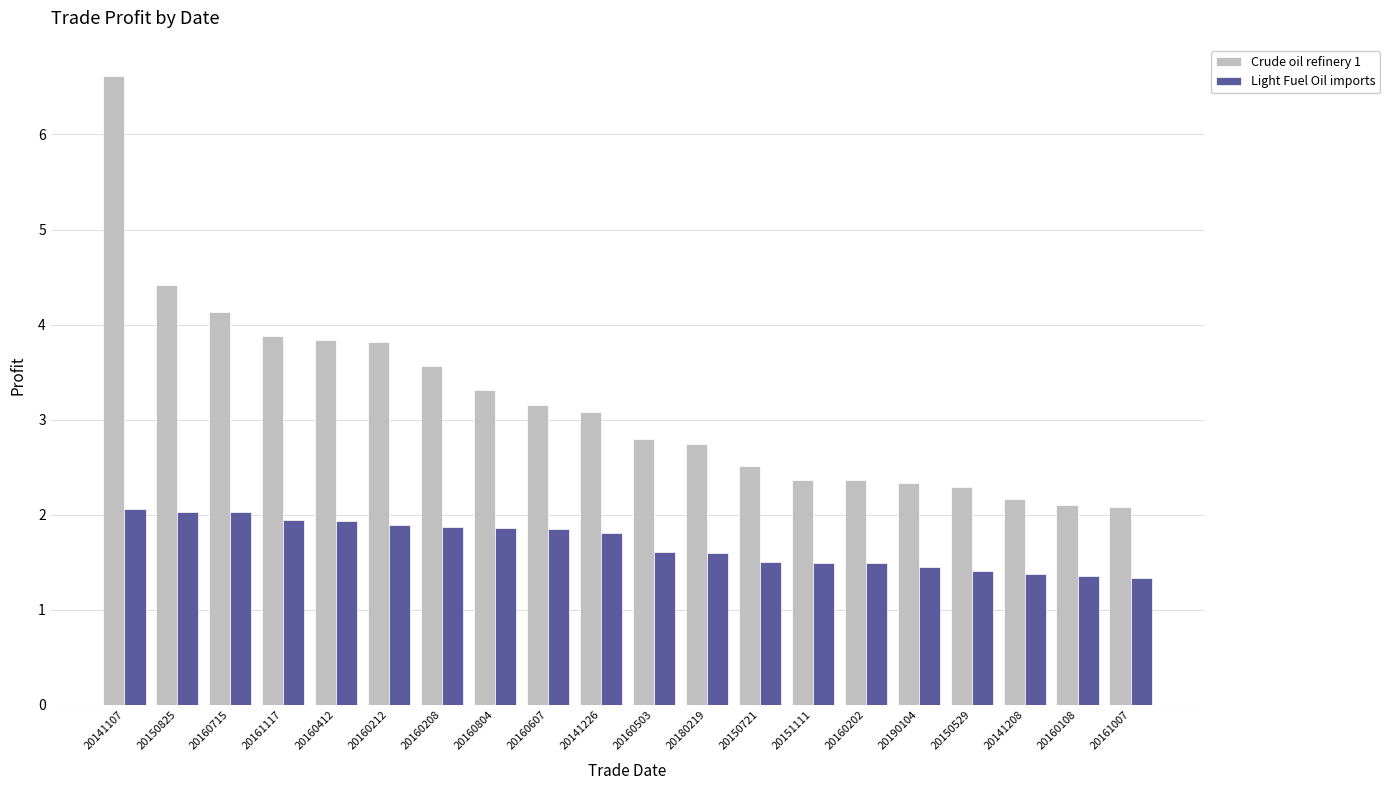

Read the Light Fuel Oil imports value at 20160202.

1.5